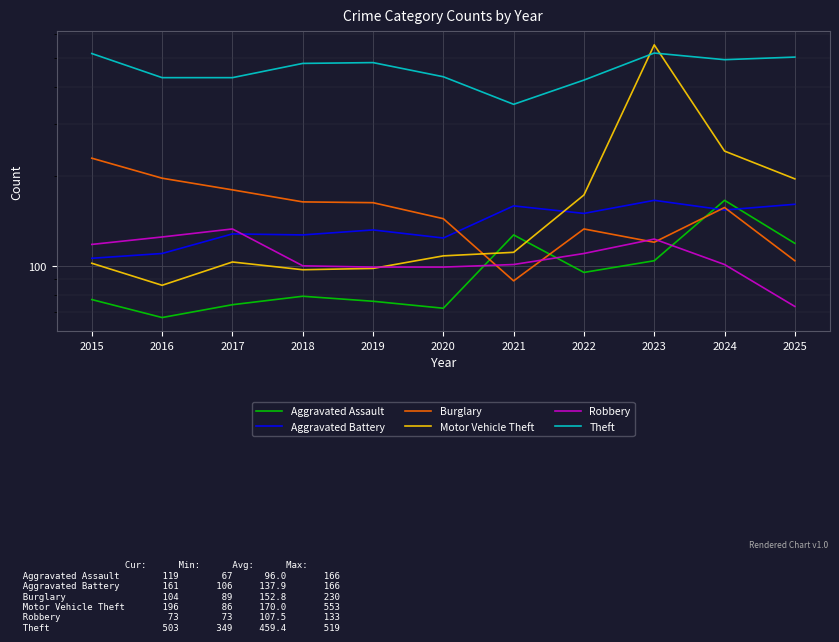

Where is the first local minimum for Aggravated Battery?

2018